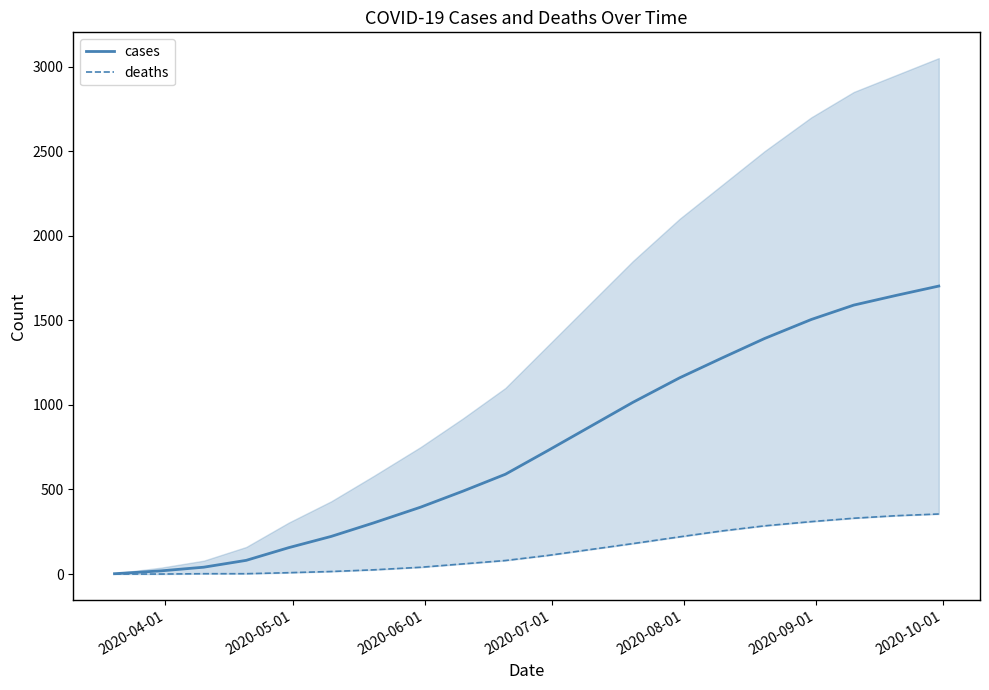

Does the chart have visible grid lines?

No